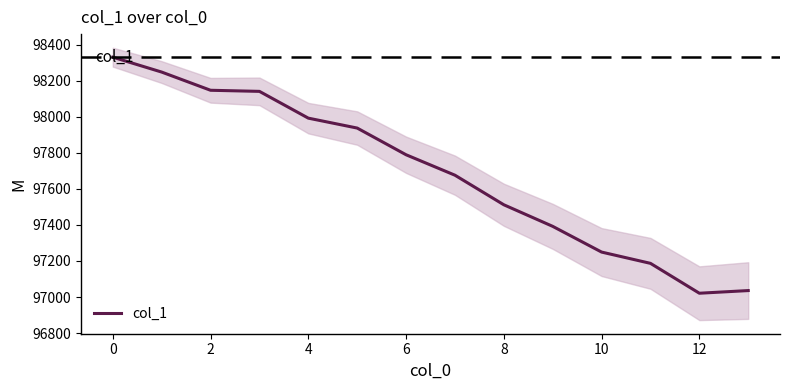

How many lines are shown in the chart?

1